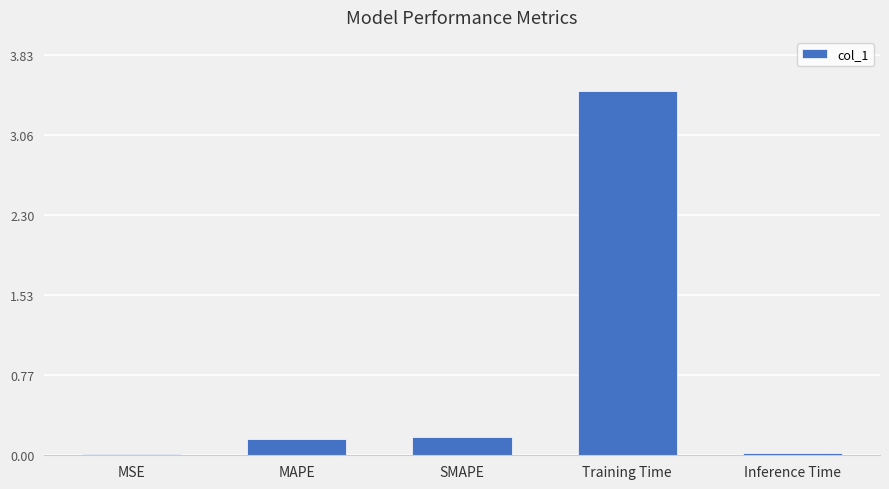

What is the greatest value displayed?

3.5